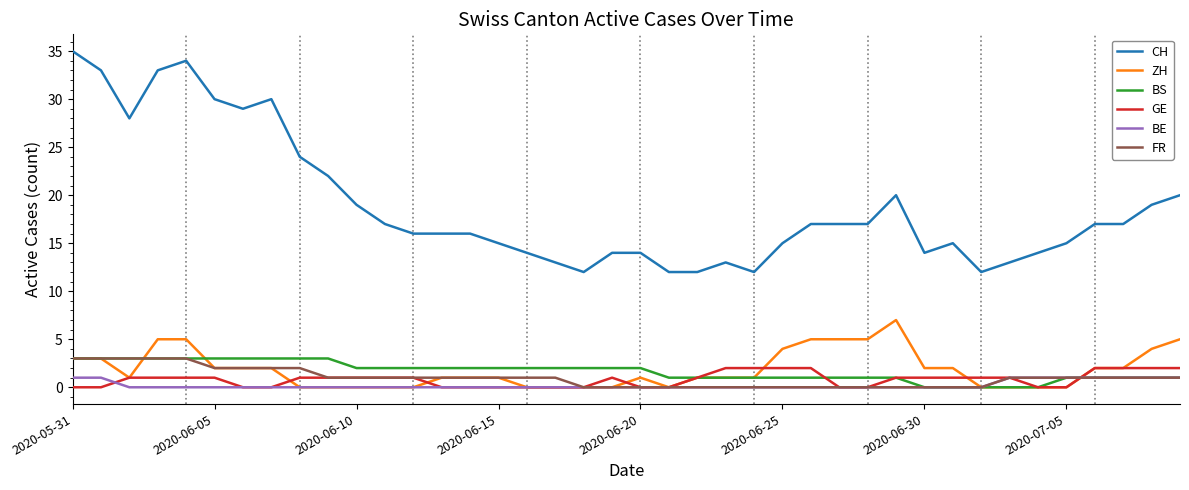

What is the difference between the maximum and minimum values in the CH series?

23